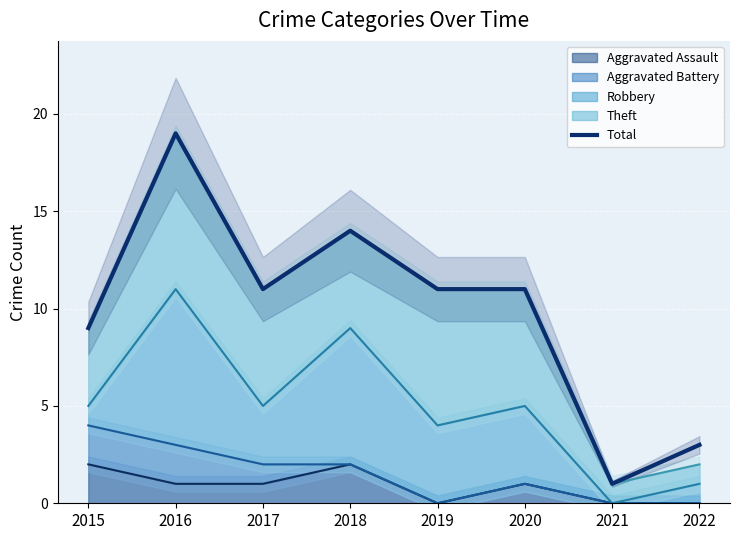

List the labels in order of value, largest first.

2016, 2018, 2017, 2019, 2020, 2015, 2022, 2021